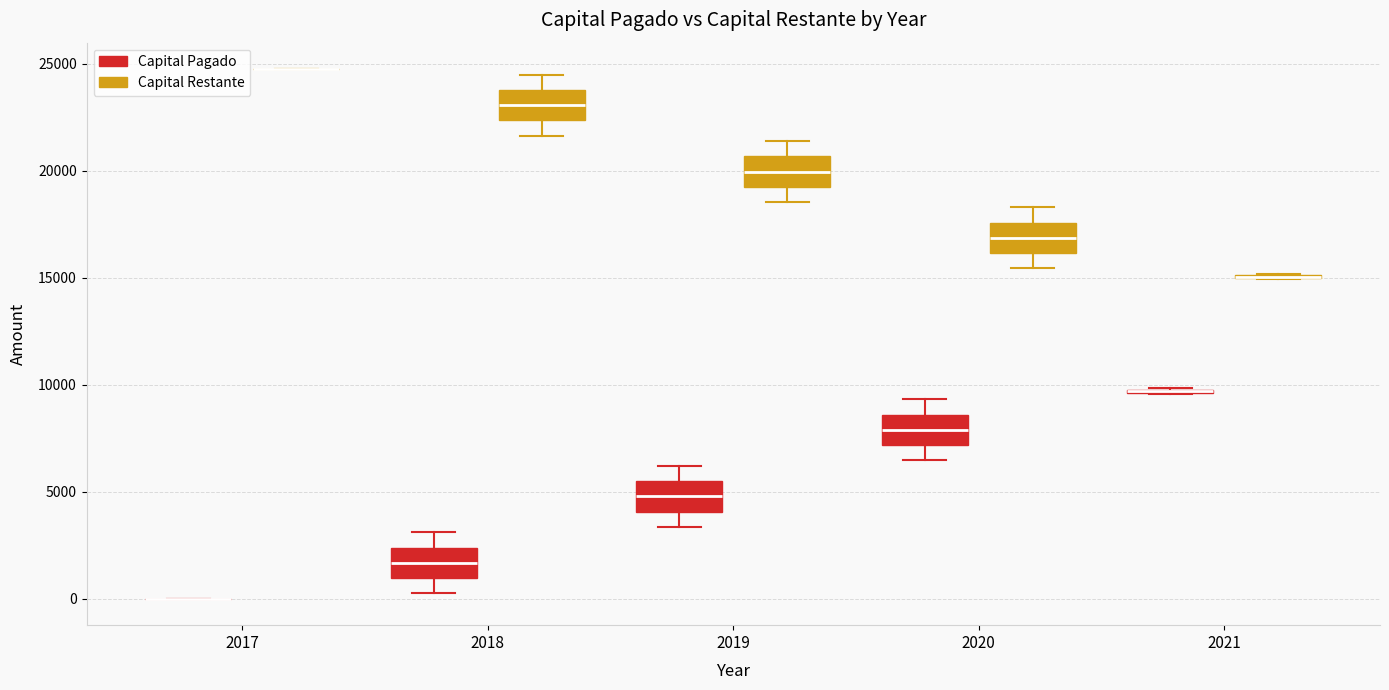

Reading left to right, read every box against the y-axis: the position of its median line, the range the box covers, and the ends of its whiskers. The values are not printed on the chart, so give them approximately, as read against the axis.

2017 (Capital Pagado): box collapsed to a line at 0, whiskers 0 to 0
2017 (Capital Restante): box collapsed to a line at 24500, whiskers 24500 to 24500
2018 (Capital Pagado): median 1500, box 1000 to 2500, whiskers 500 to 3000
2018 (Capital Restante): median 23000, box 22500 to 24000, whiskers 21500 to 24500
2019 (Capital Pagado): median 5000, box 4000 to 5500, whiskers 3500 to 6000
2019 (Capital Restante): median 20000, box 19000 to 20500, whiskers 18500 to 21500
2020 (Capital Pagado): median 8000, box 7000 to 8500, whiskers 6500 to 9500
2020 (Capital Restante): median 17000, box 16000 to 17500, whiskers 15500 to 18500
2021 (Capital Pagado): box collapsed to a line at 9500, whiskers 9500 to 10000
2021 (Capital Restante): box collapsed to a line at 15000, whiskers 15000 to 15000